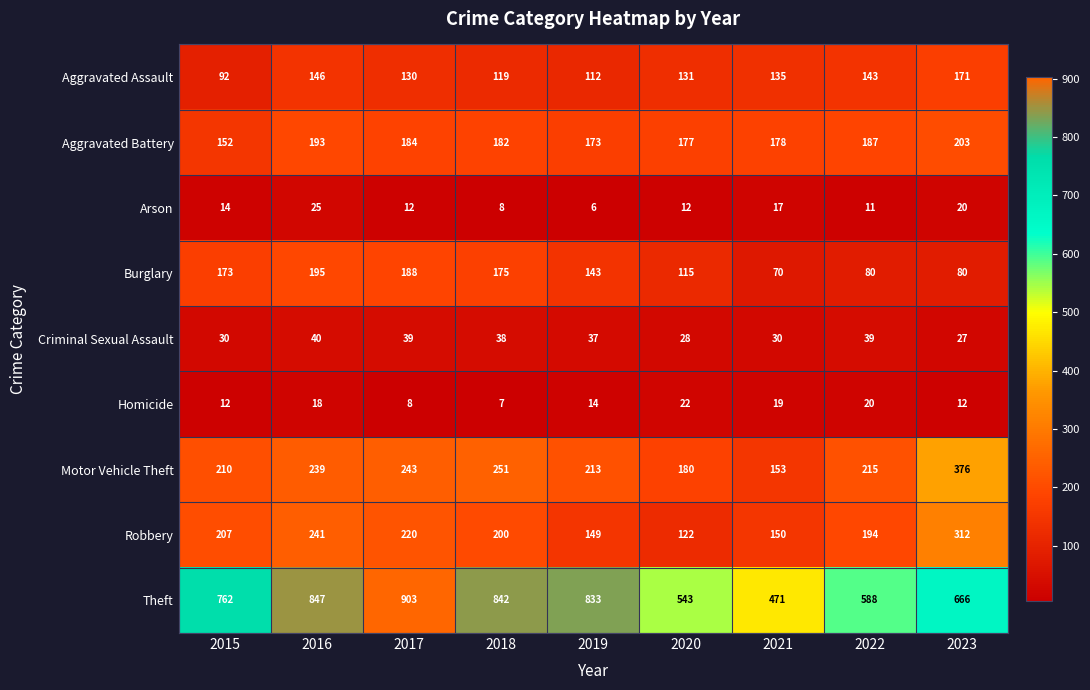

Which series has the widest spread of values?

Theft